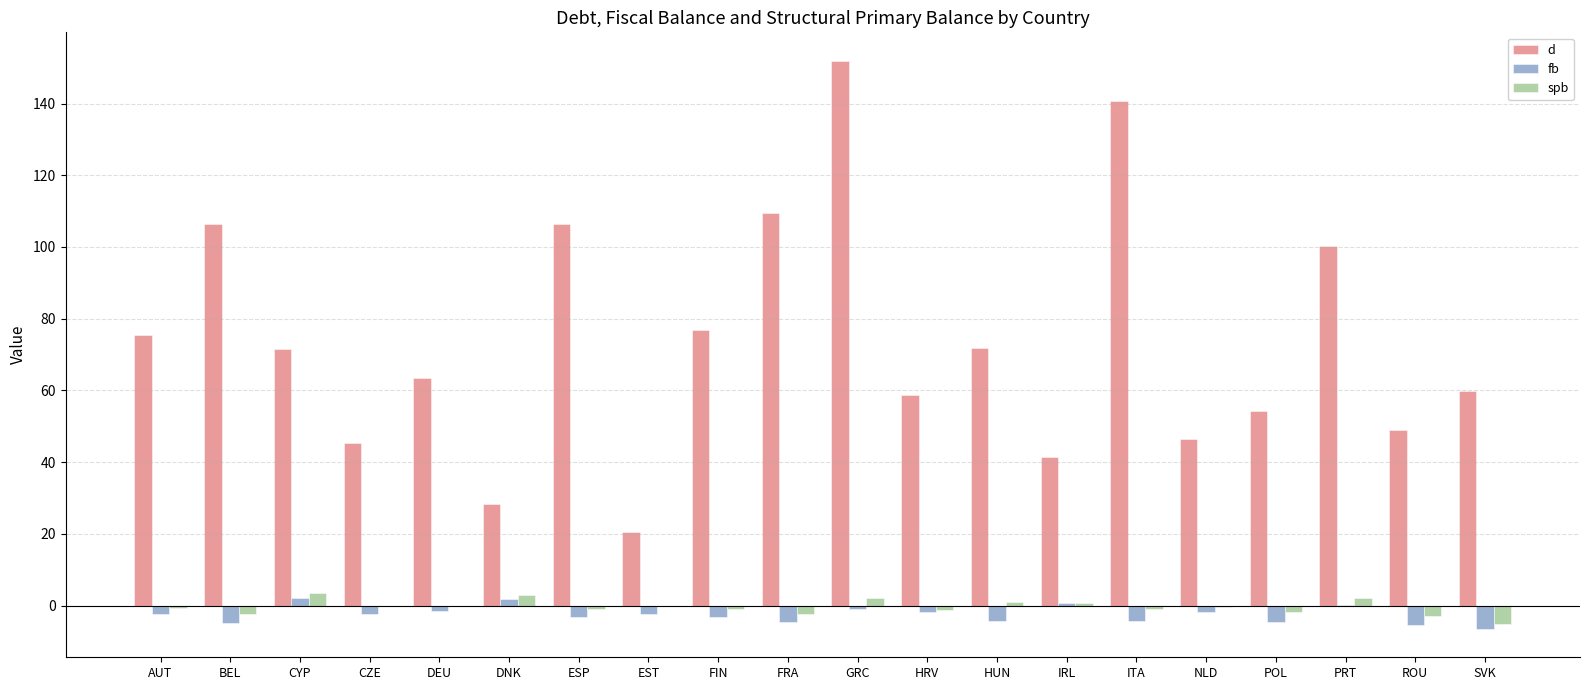

What is the difference between the d values at ESP and ITA?

34.1